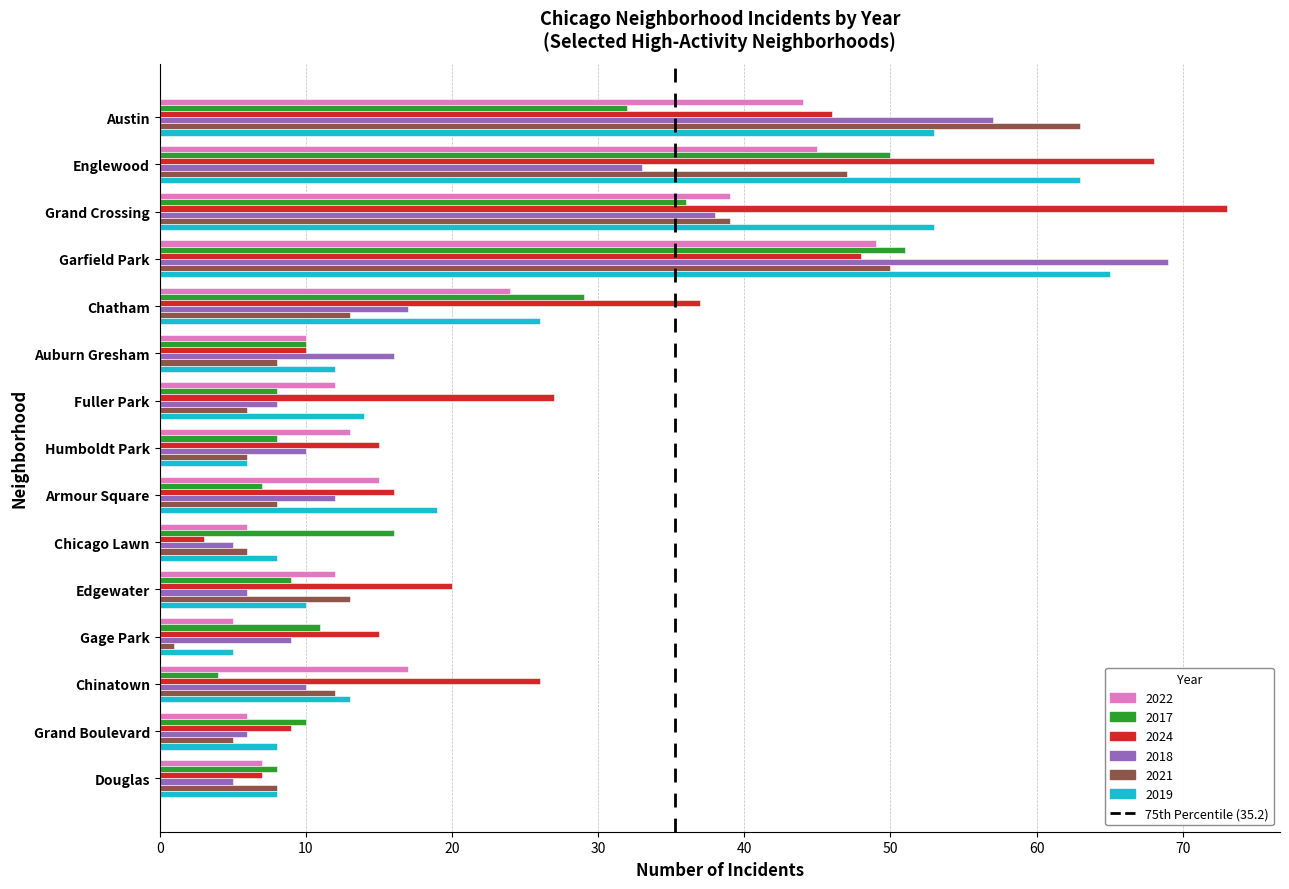

The 2017 series shows 11 at Gage Park. True or false?

True